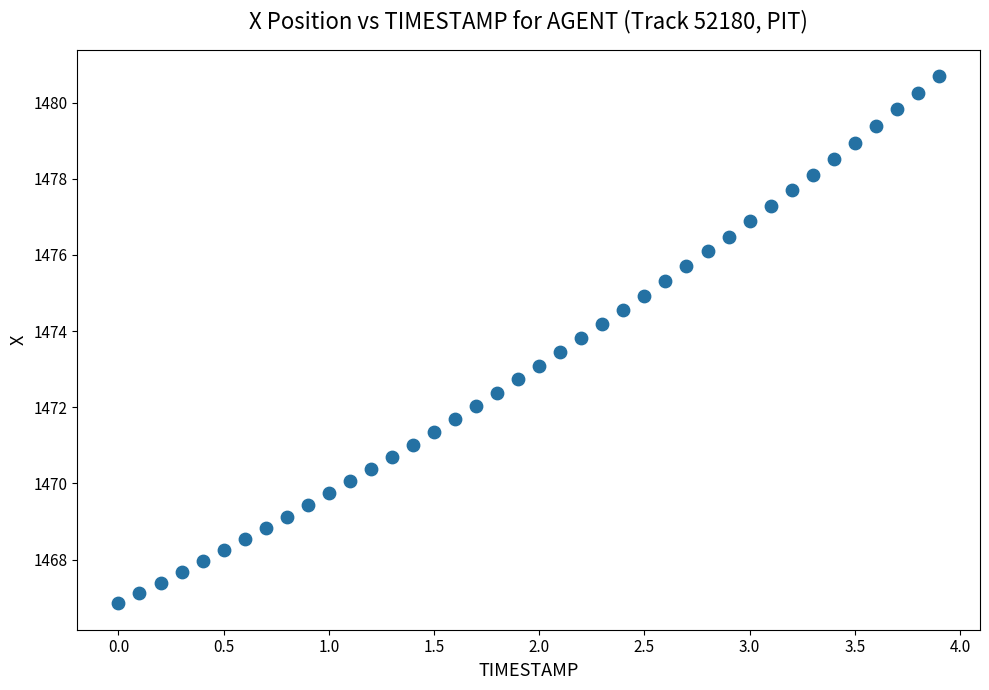

What is the range of X values (max minus min)?

3.9